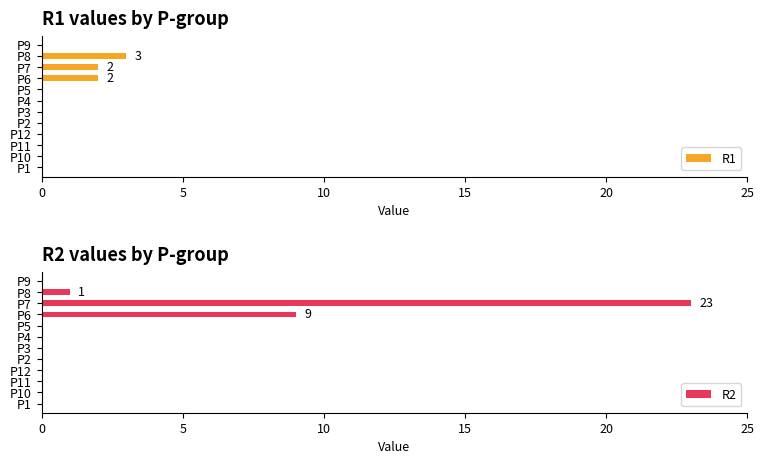

Which series has the widest spread of values?

R2